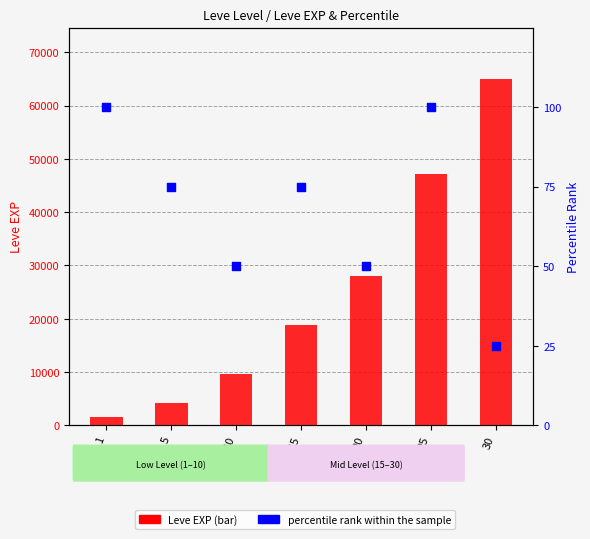

Which series has the largest Y range (max minus min)?

Leve EXP